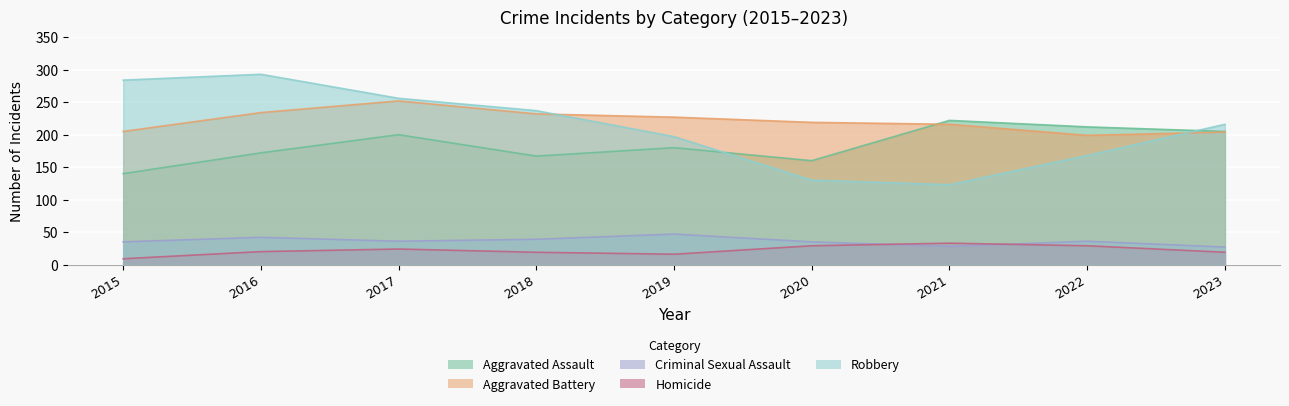

At which label does Criminal Sexual Assault reach its peak?

2019